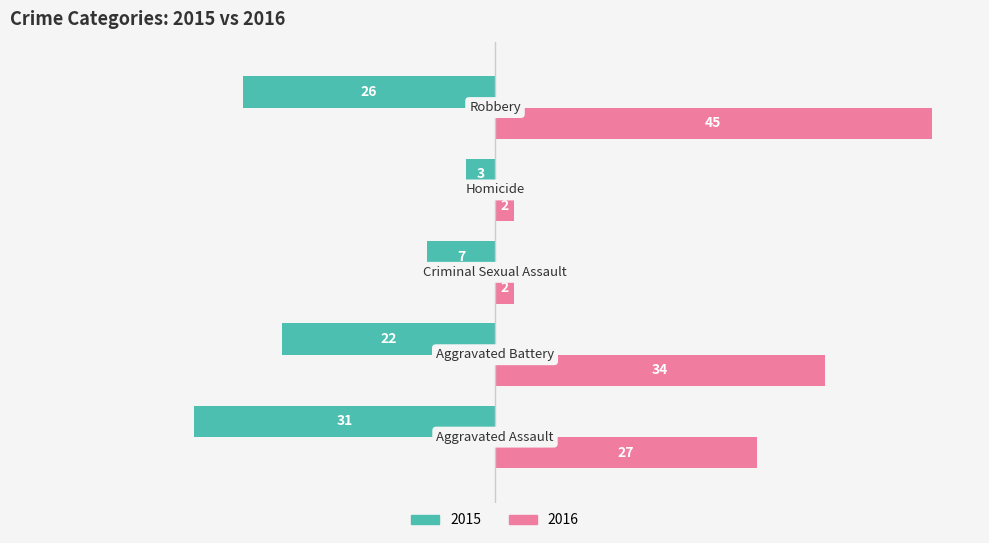

What is the minimum value shown in the chart?

-31